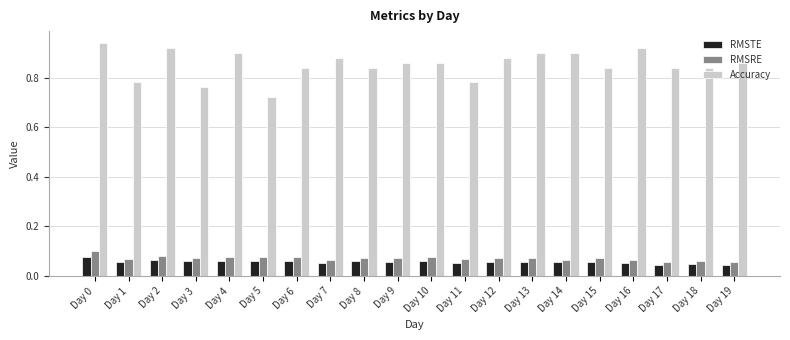

At how many categories does at least one series exceed 0?

20